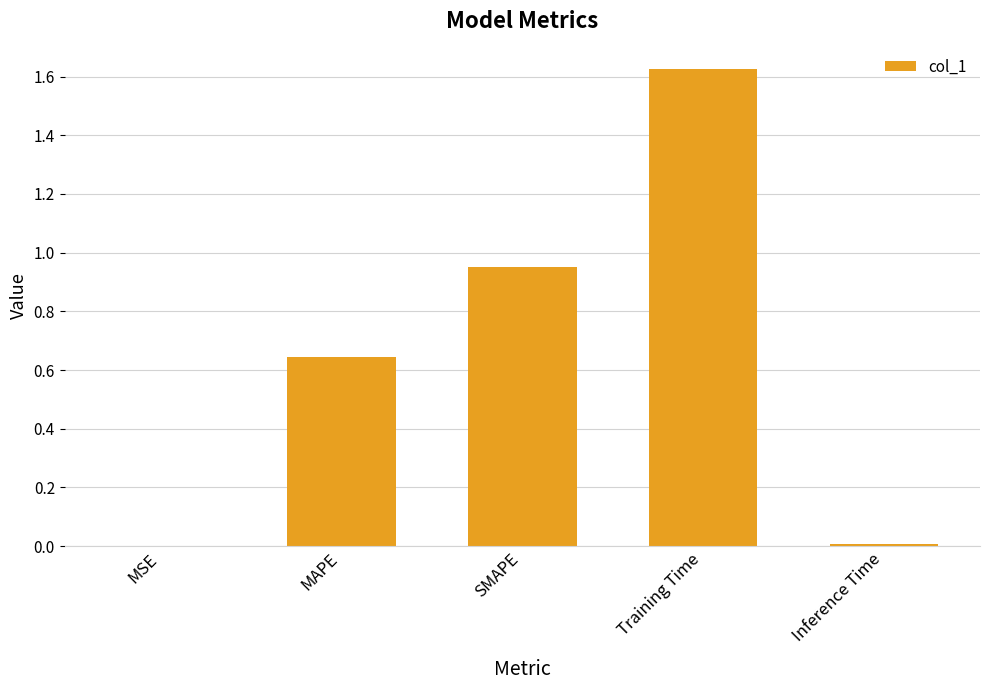

The value at MSE is 0.0. True or false?

True